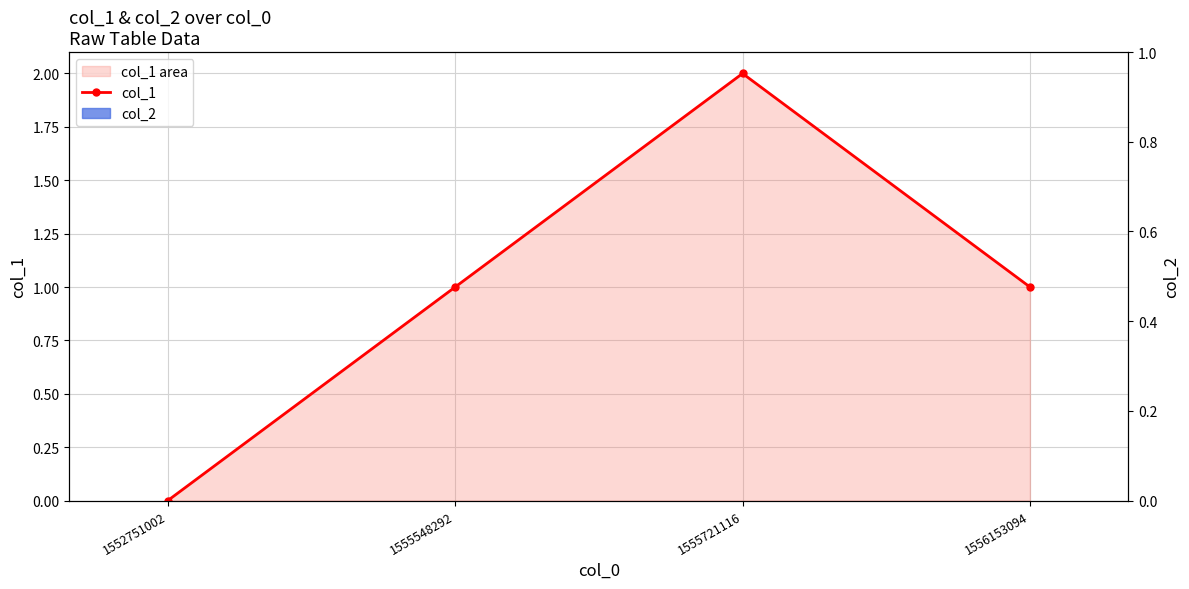

What is the total value across all series at 1555721116?

2